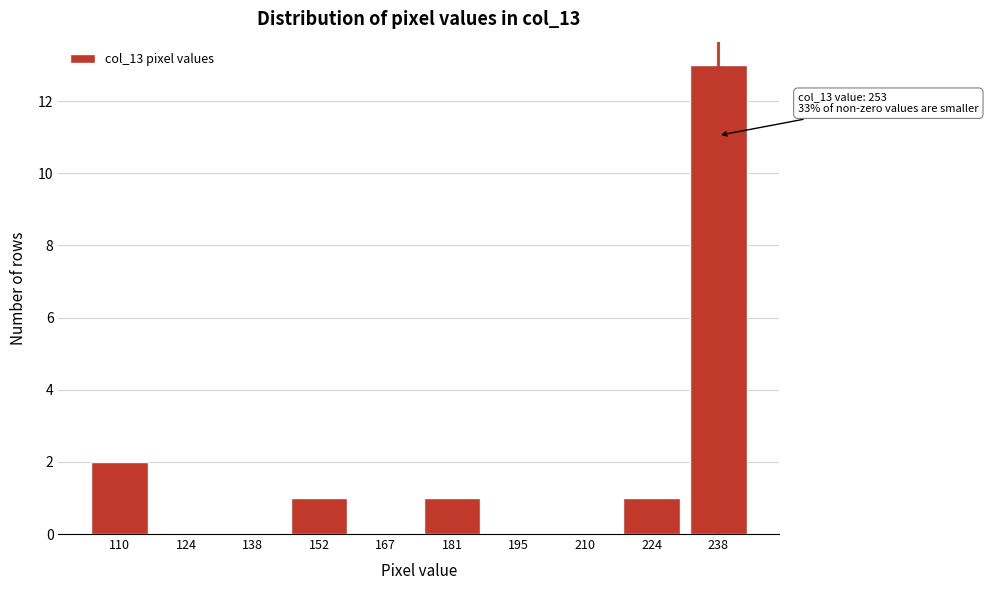

Reading left to right, list all the values displayed in this chart.

110=2	124=0	138=0	152=1	167=0	181=1	195=0	210=0	224=1	238=13